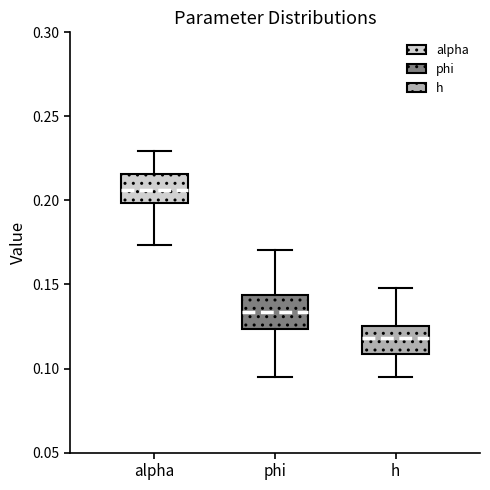

Reading left to right, read every box against the y-axis: the position of its median line, the range the box covers, and the ends of its whiskers. The values are not printed on the chart, so give them approximately, as read against the axis.

alpha: median 0.205, box 0.200 to 0.215, whiskers 0.175 to 0.230
phi: median 0.135, box 0.125 to 0.145, whiskers 0.095 to 0.170
h: median 0.120, box 0.110 to 0.125, whiskers 0.095 to 0.150